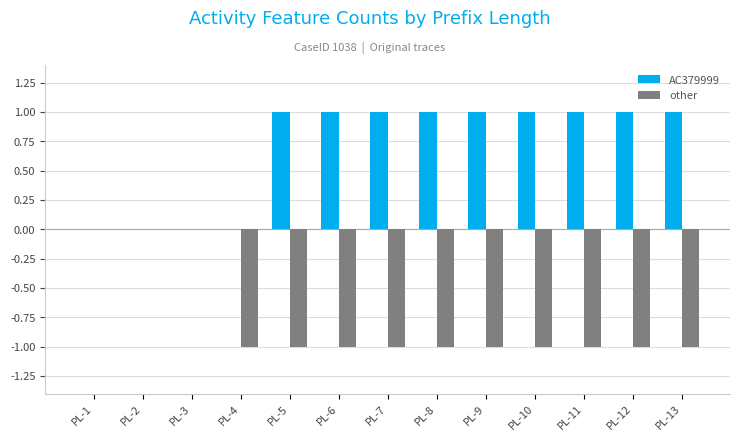

Reading left to right, extract all data points from this chart.

AC379999: 0	0	0	0	1	1	1	1	1	1	1	1	1
other: 0	0	0	-1	-1	-1	-1	-1	-1	-1	-1	-1	-1